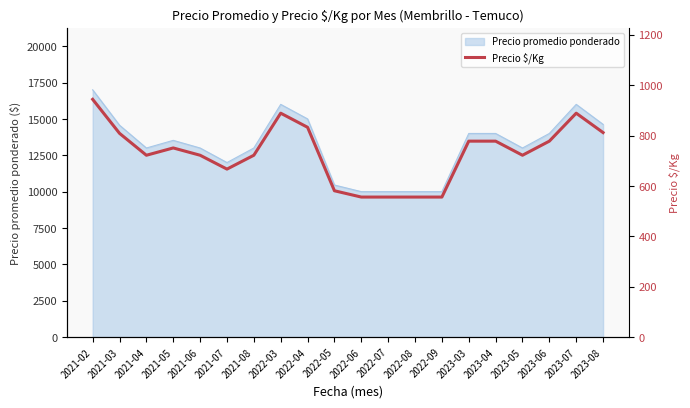

At which category does the chart reach its minimum across all series?

2022-06